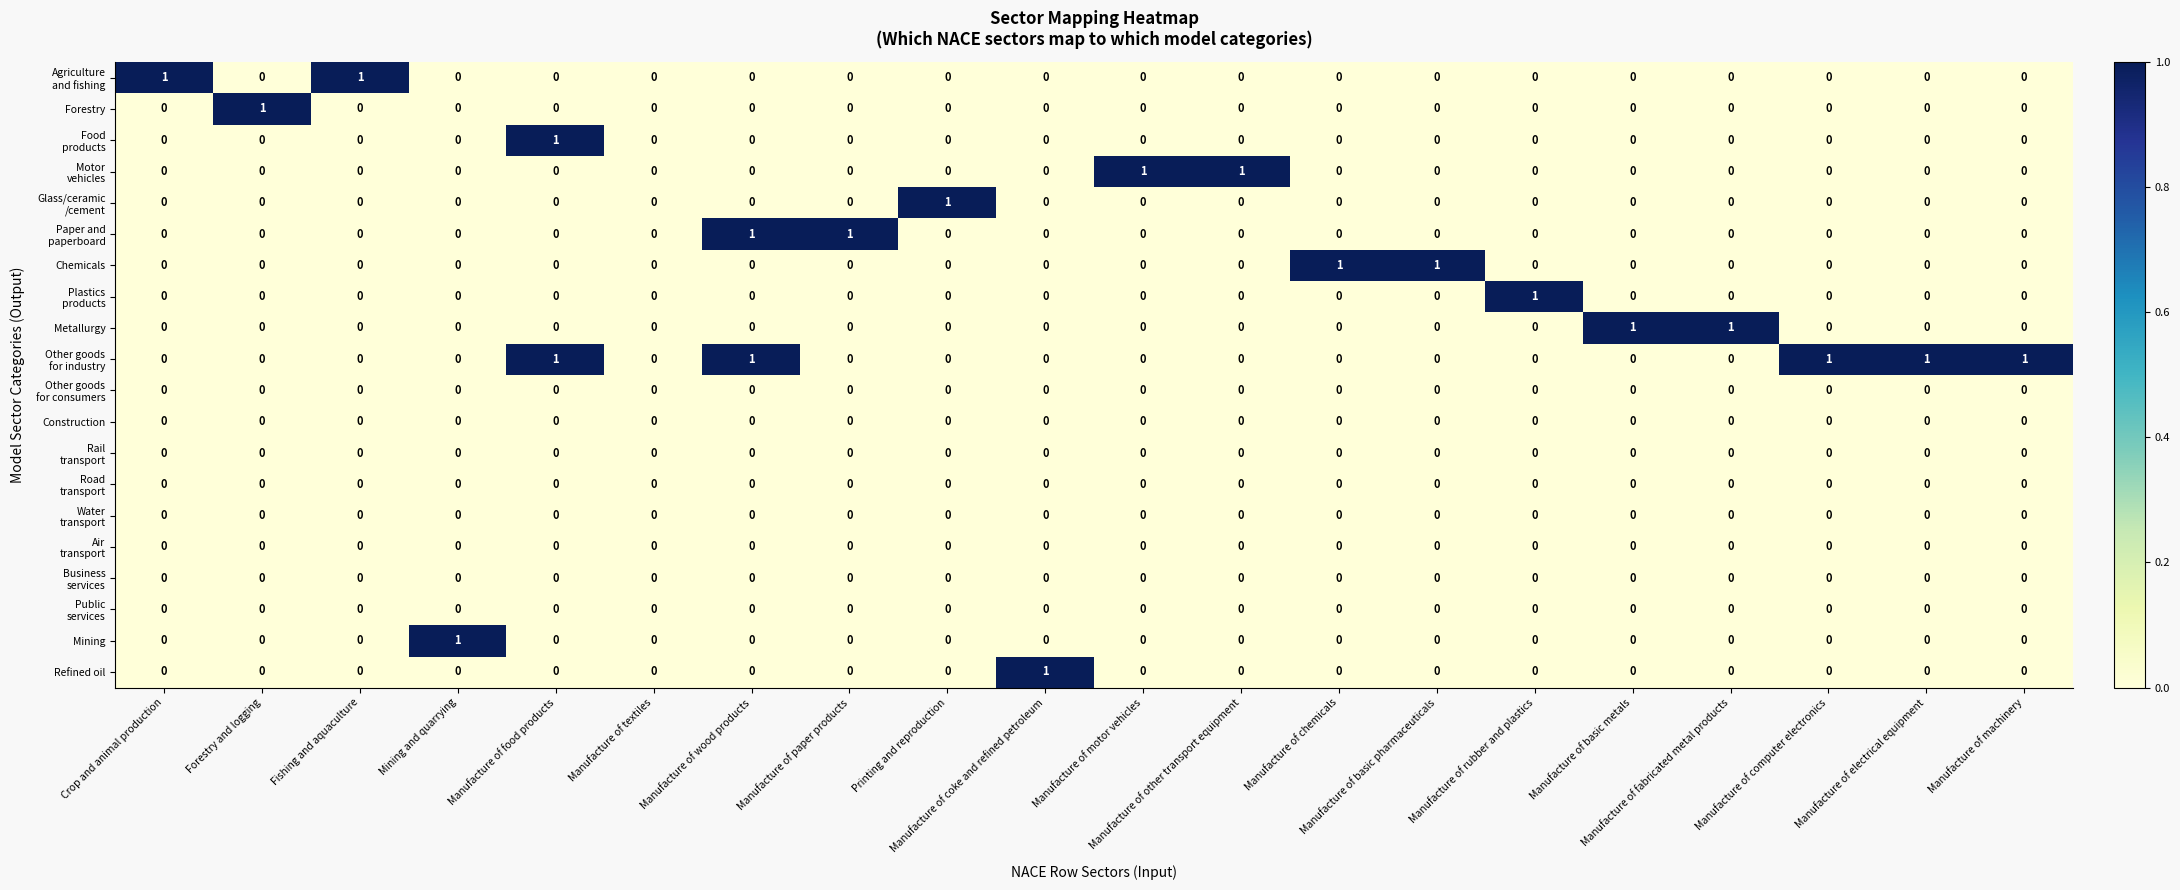

Count the Refined oil values in the range 0 to 1.

20